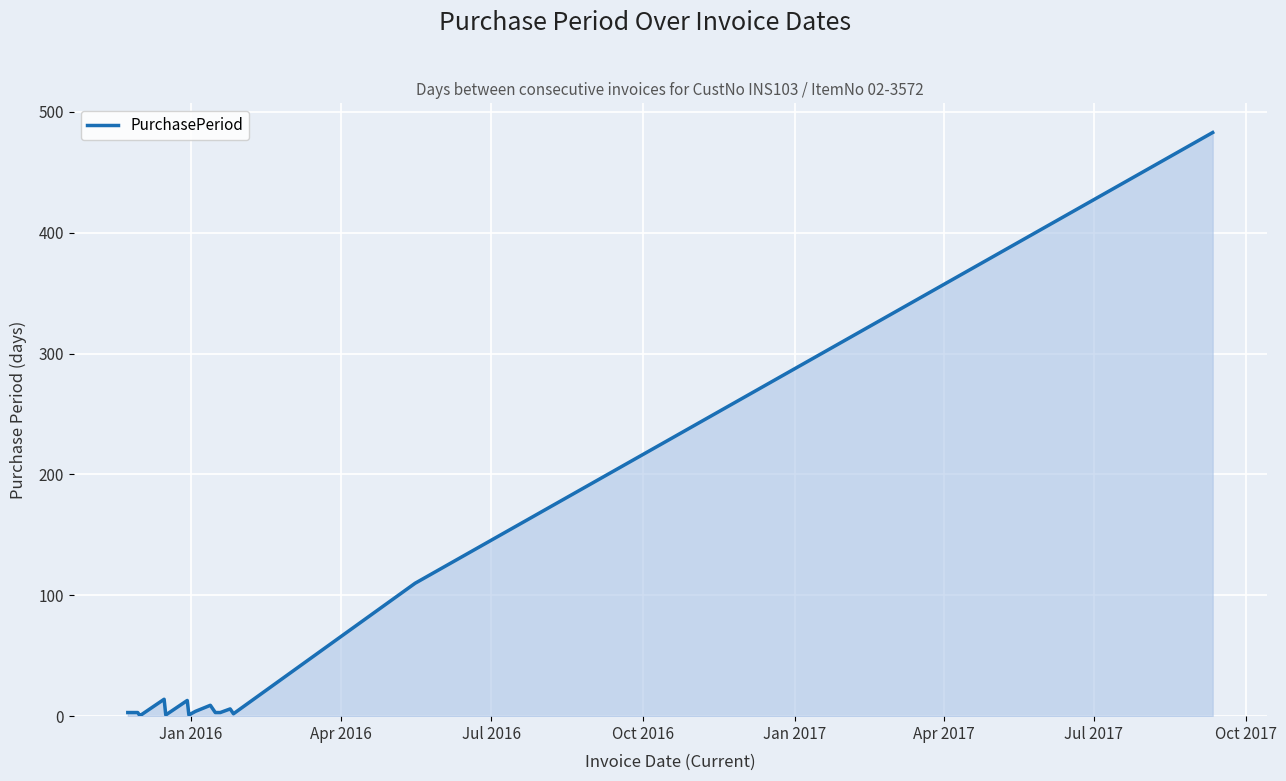

What is the maximum value shown in the chart?

483